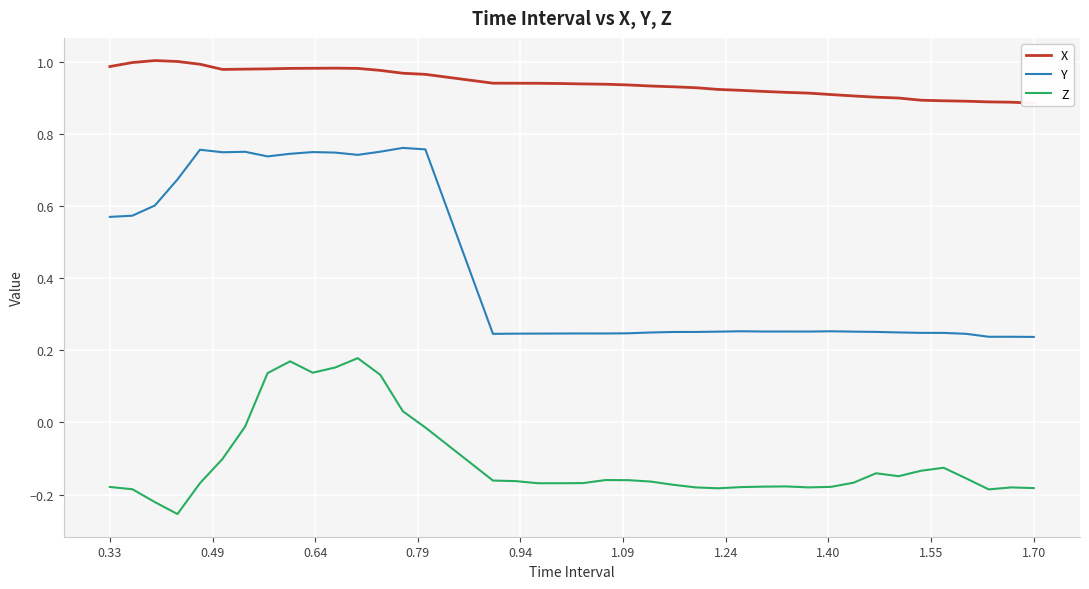

What is the difference between the maximum and minimum values in the Y series?

0.5